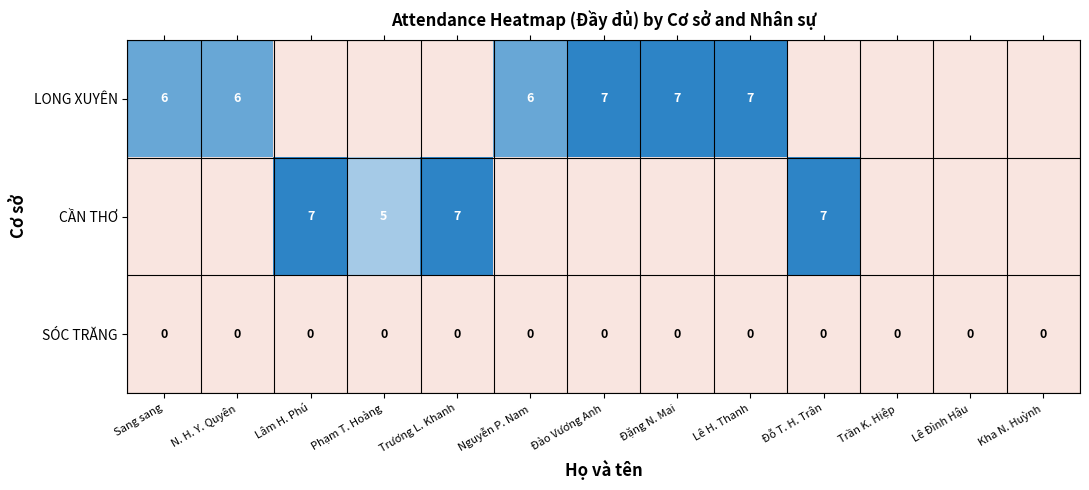

List the labels in order of CẦN THƠ value, smallest first.

Sang sang, N. H. Y. Quyên, Nguyễn P. Nam, Đào Vương Anh, Đặng N. Mai, Lê H. Thanh, Trần K. Hiệp, Lê Đình Hậu, Kha N. Huỳnh, Phạm T. Hoàng, Lâm H. Phú, Trương L. Khanh, Đỗ T. H. Trân